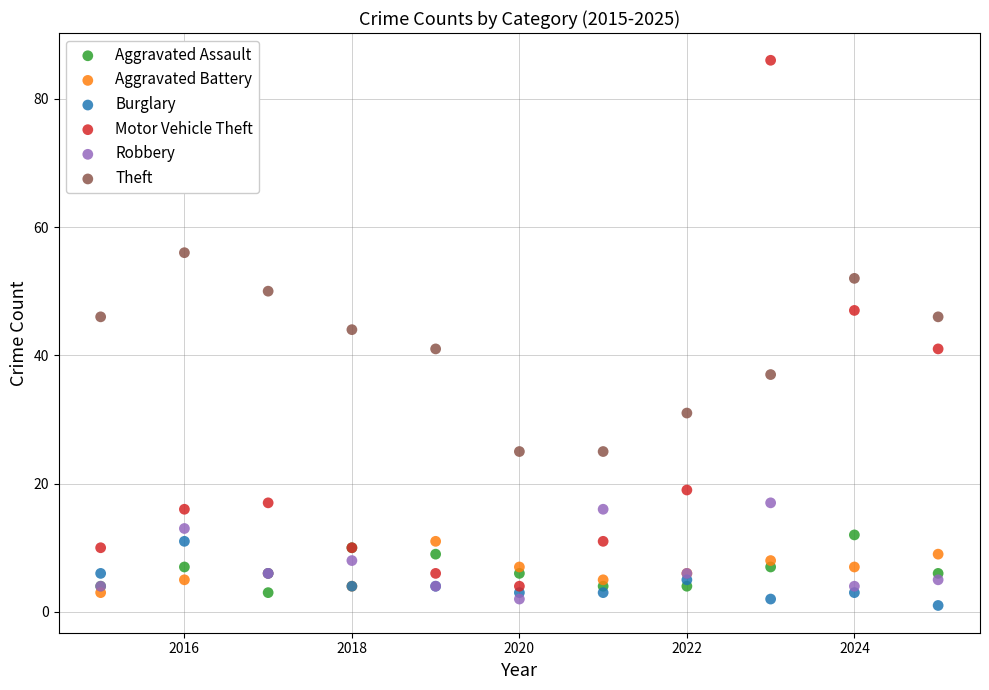

What is the X range (max minus min) for the scatter plot?

10